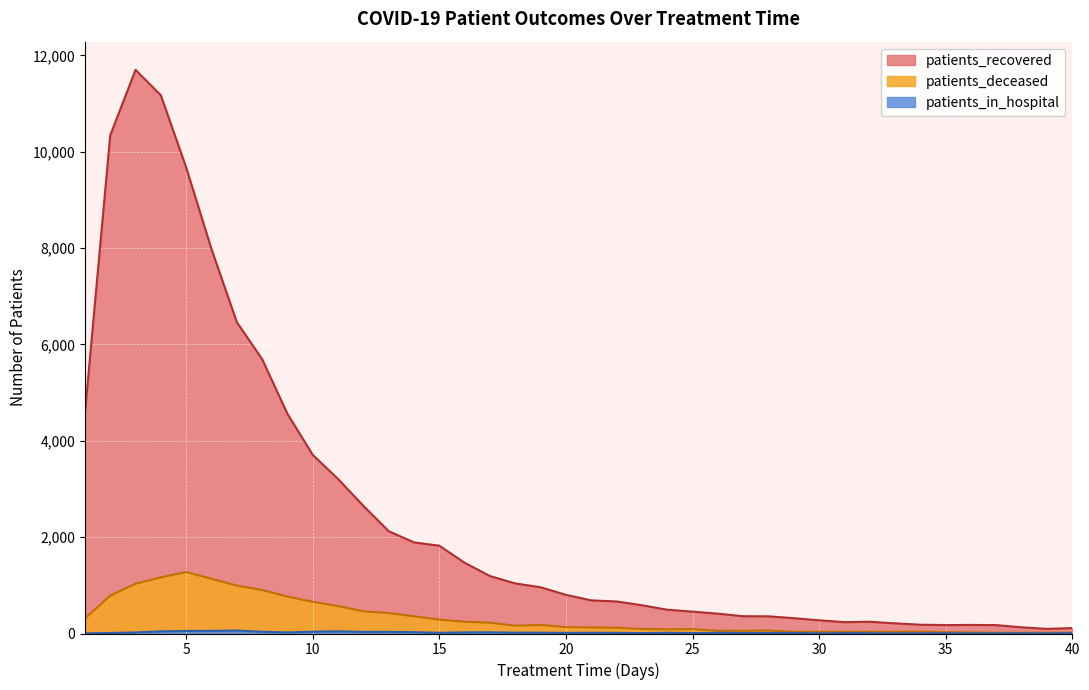

Is the value of patients_deceased at 31 greater than the value of patients_recovered at 28?

No